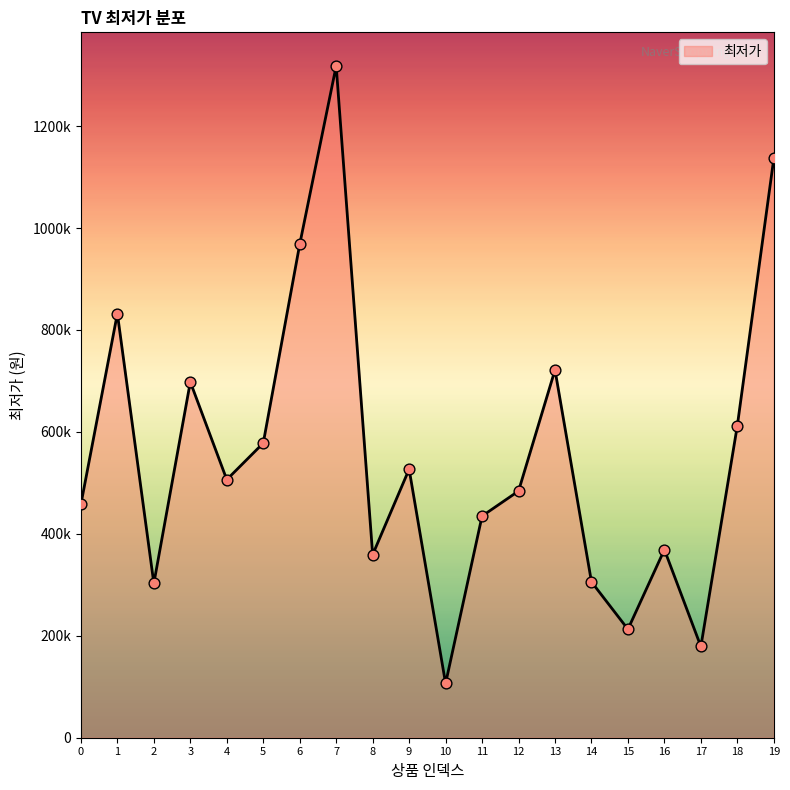

Does the chart have visible grid lines?

No